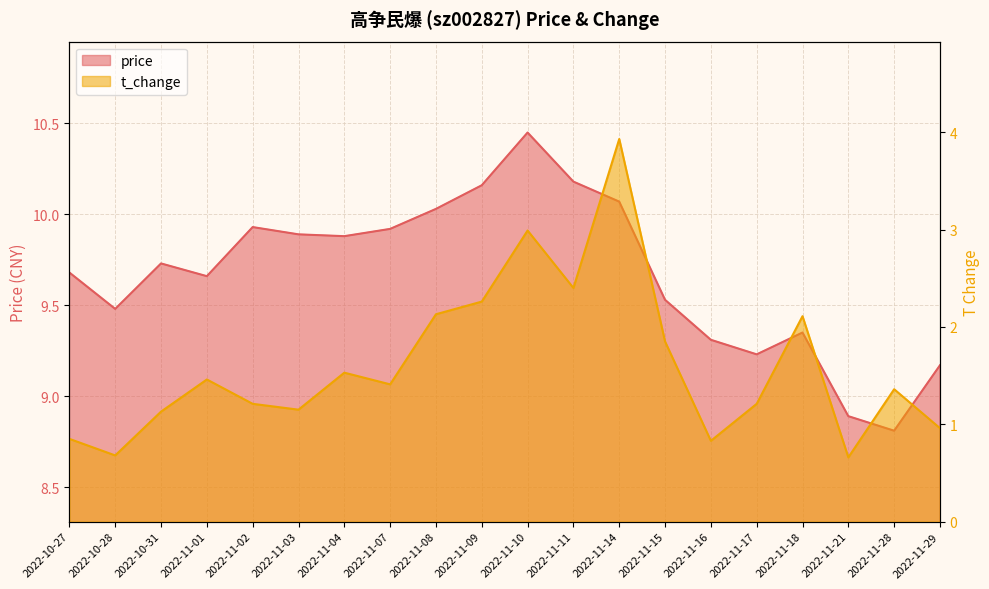

What is the value of the price point at the 19th from the left?

8.8